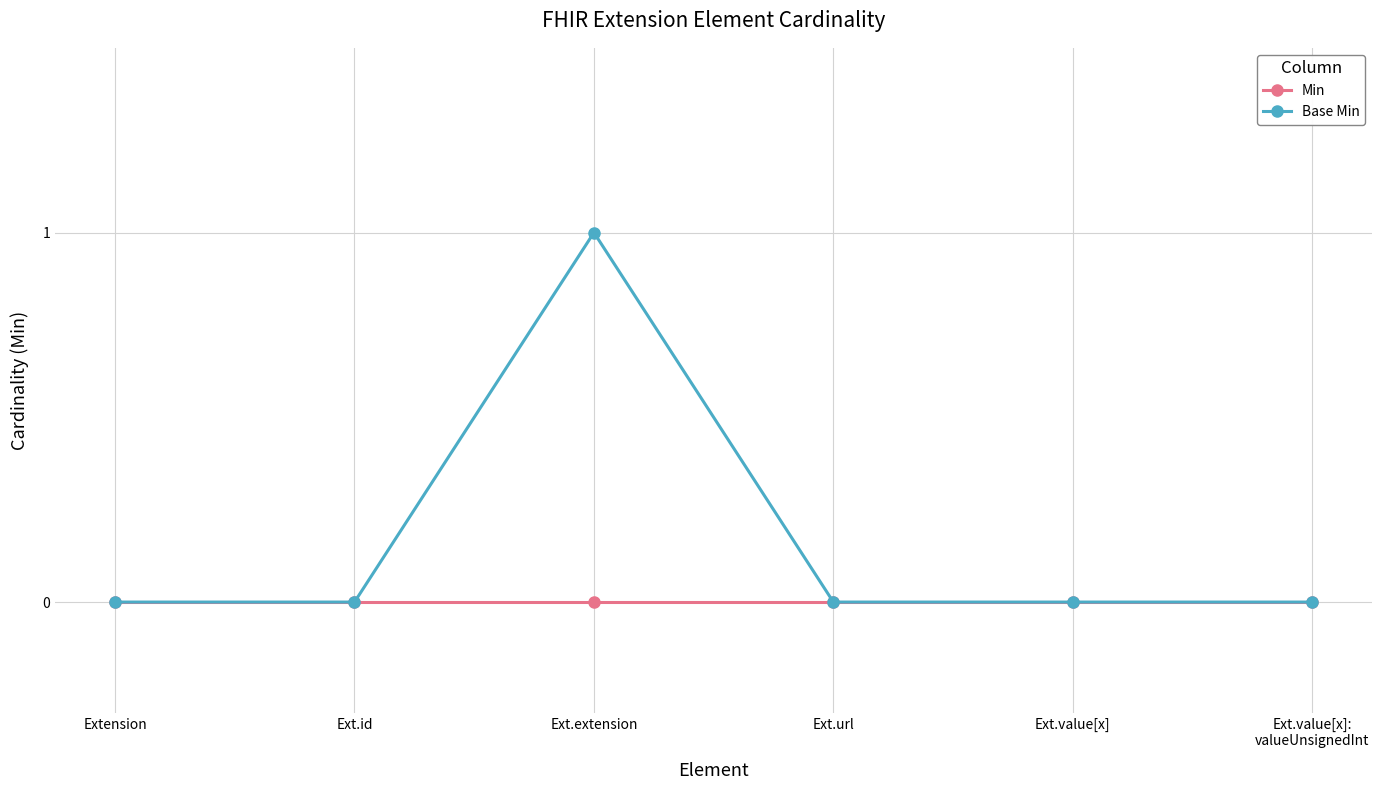

How many series are shown in this chart?

2